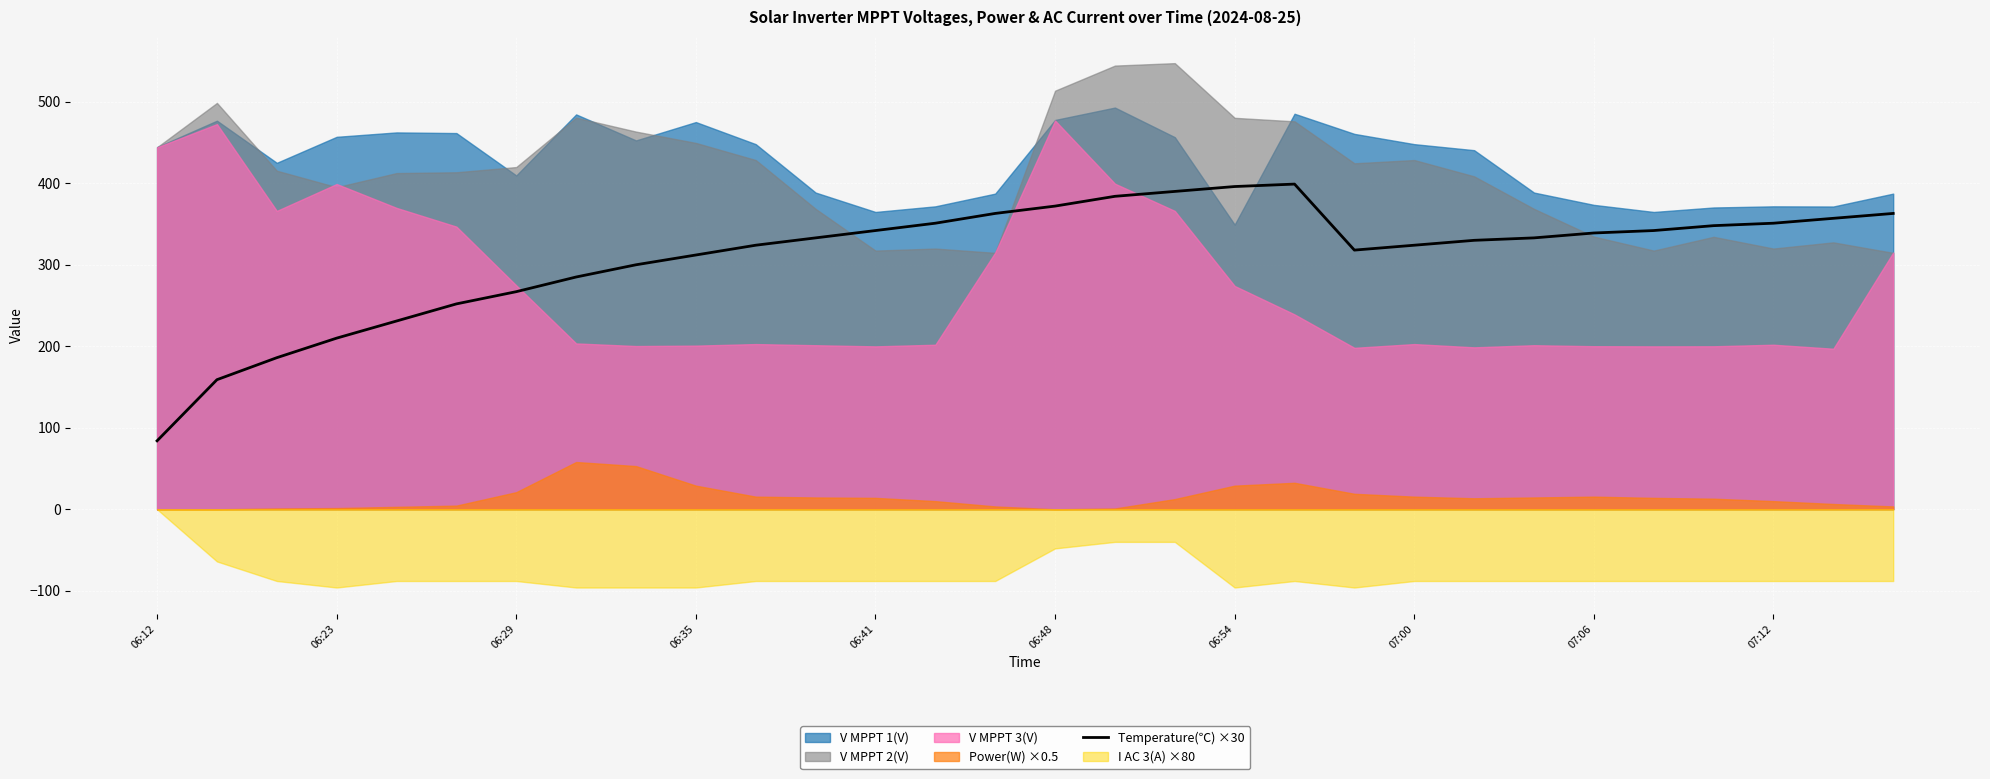

What is the maximum value for Temperature(℃) ×30?

399